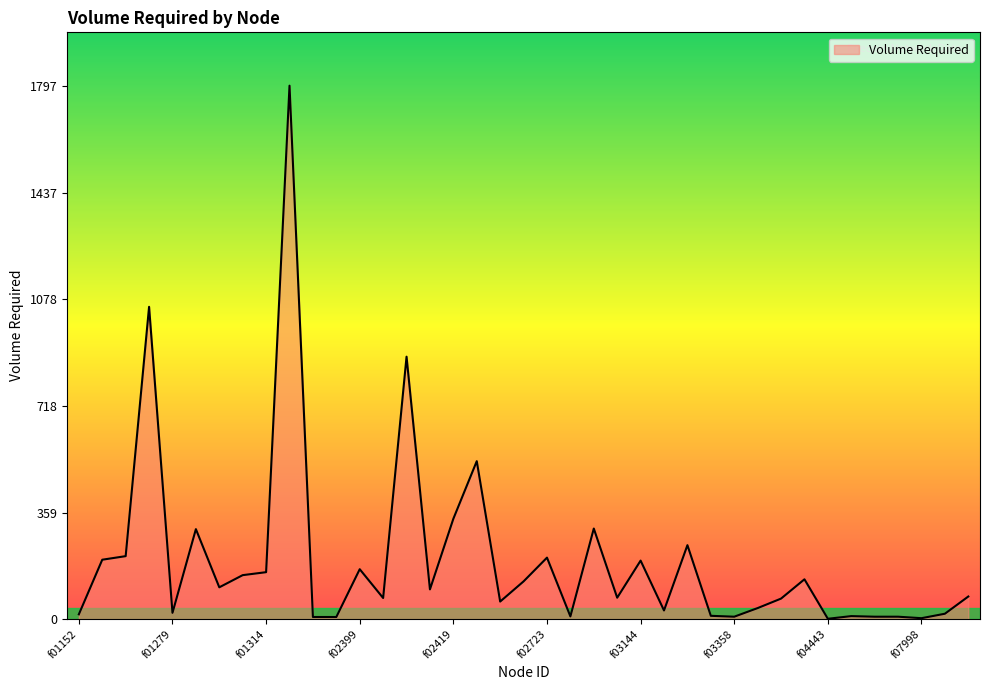

What is the greatest value displayed?

1797